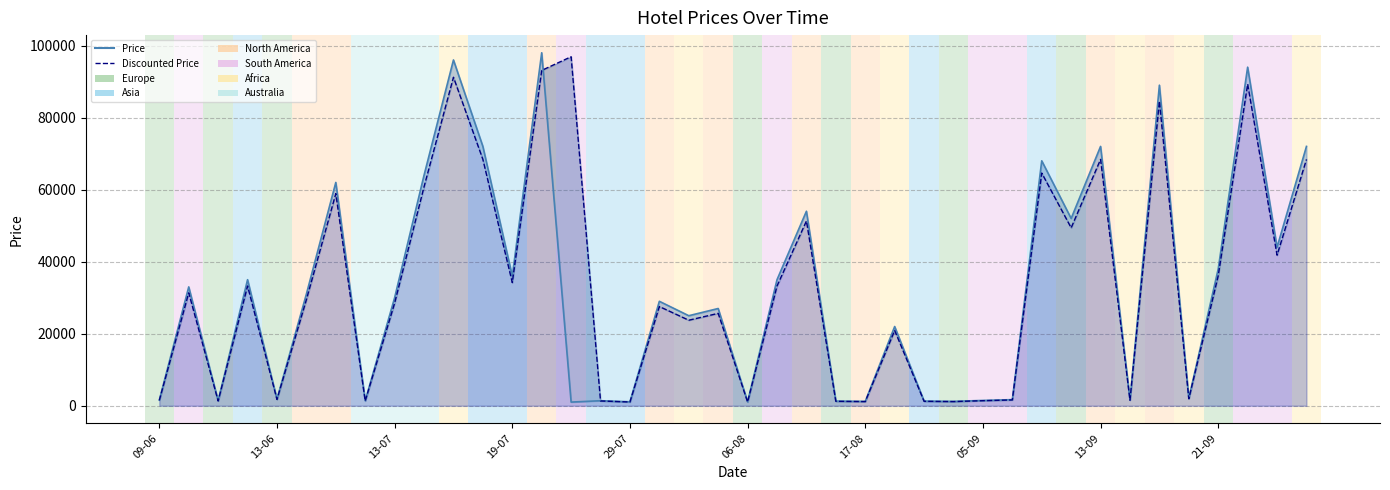

What is the maximum value for Discounted Price?

96900